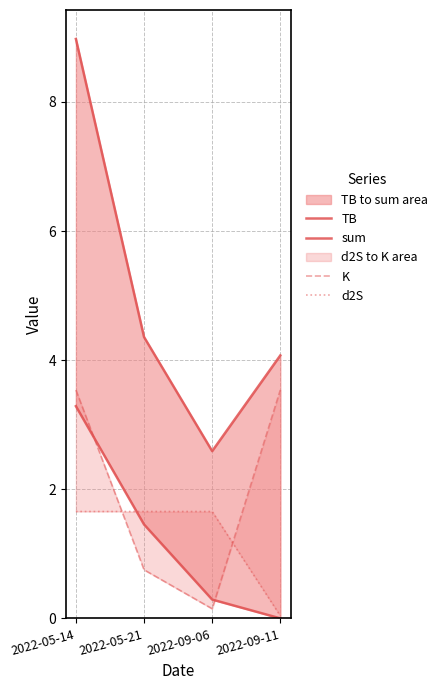

True or false: TB has more than 0 points higher than both neighbors.

False